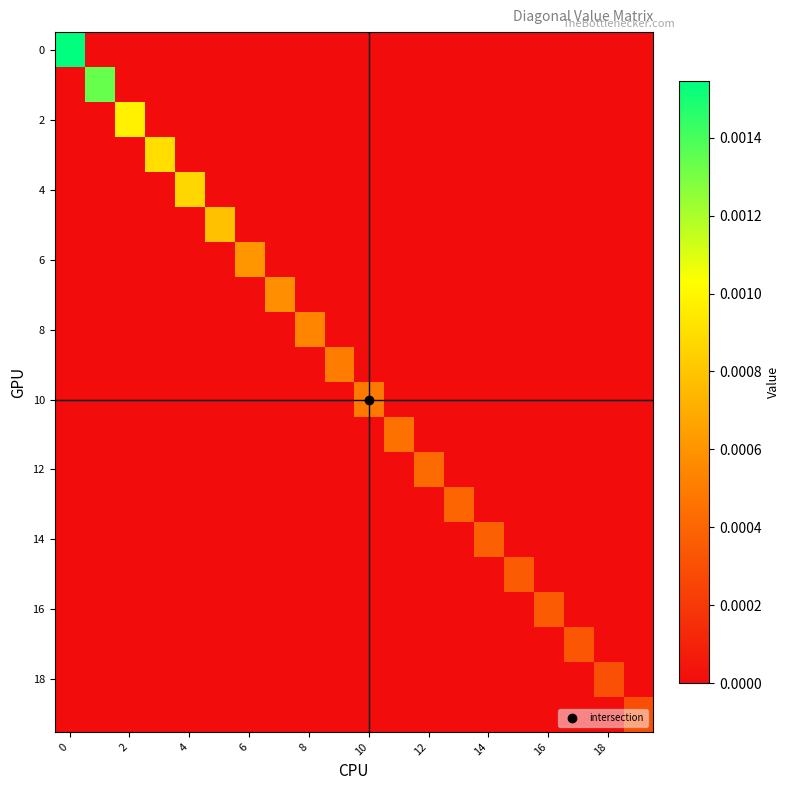

At how many categories does at least one series exceed 0?

20